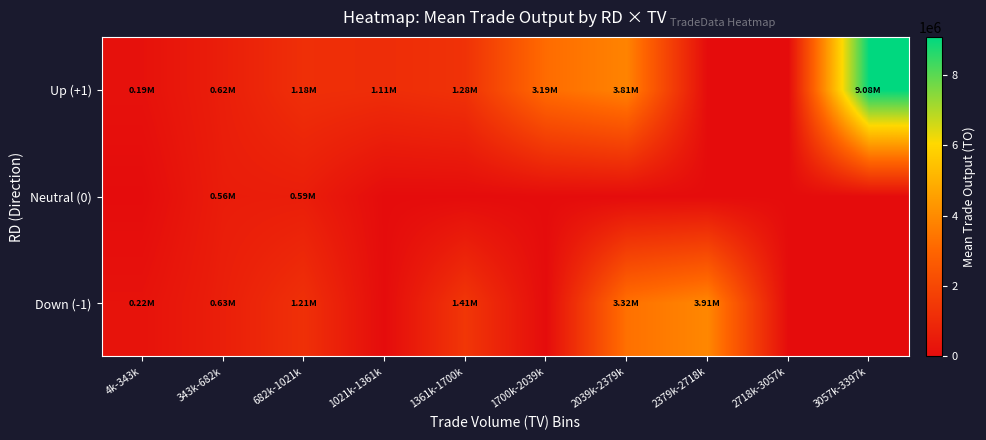

At how many categories does at least one series exceed 5604562?

1